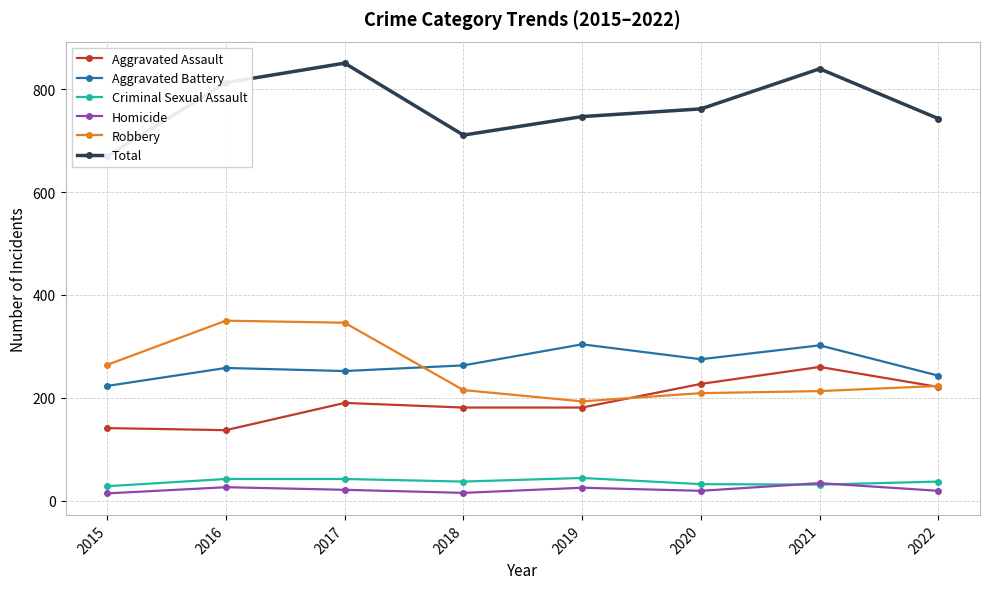

True or false: Aggravated Battery and Homicide intersect in this chart.

False